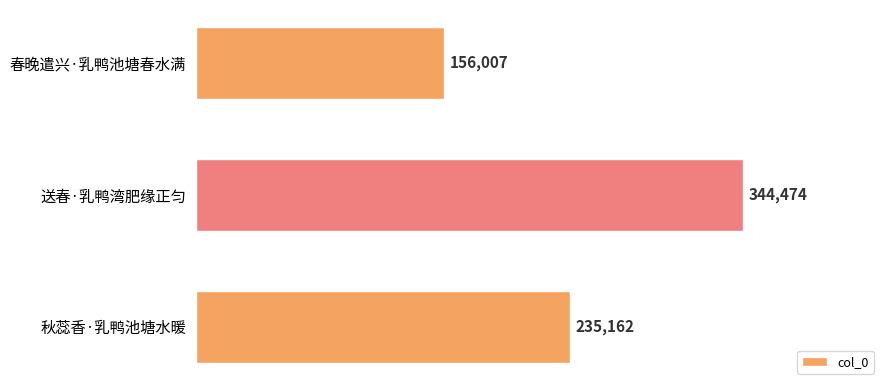

The chart shows a value of 156007 at 春晚遣兴·乳鸭池塘春水满. True or false?

True